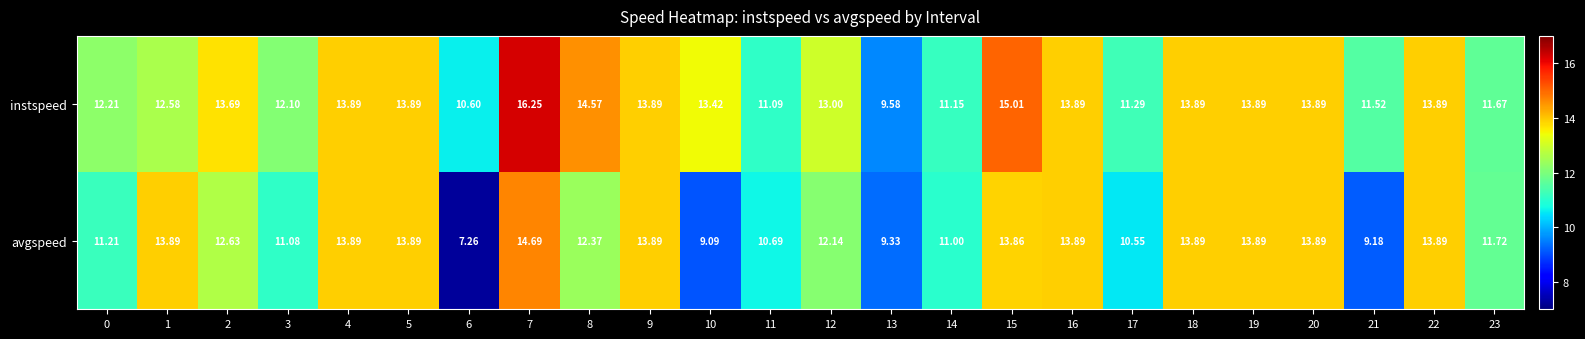

Count the number of data series in this chart.

2